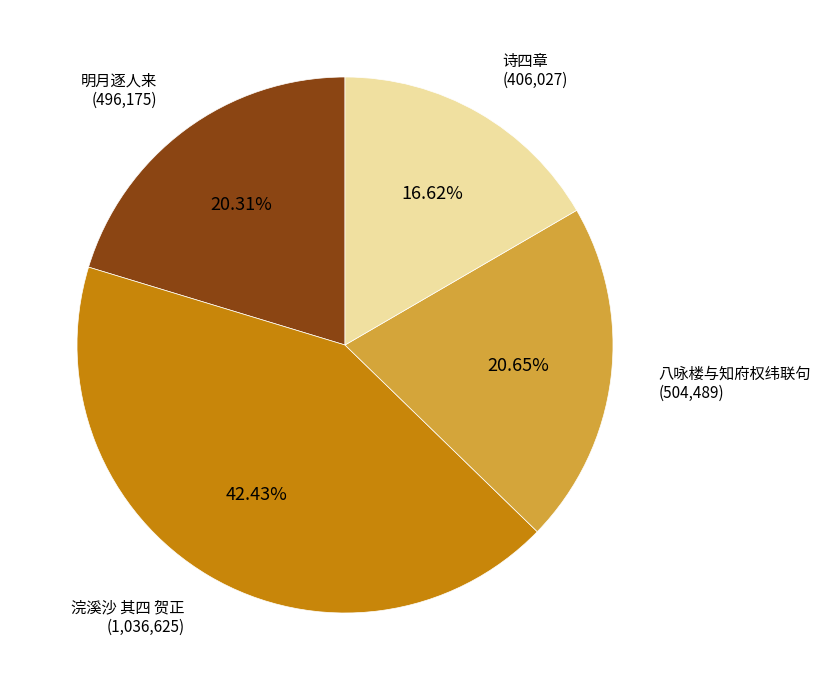

How many segments does this pie chart have?

4